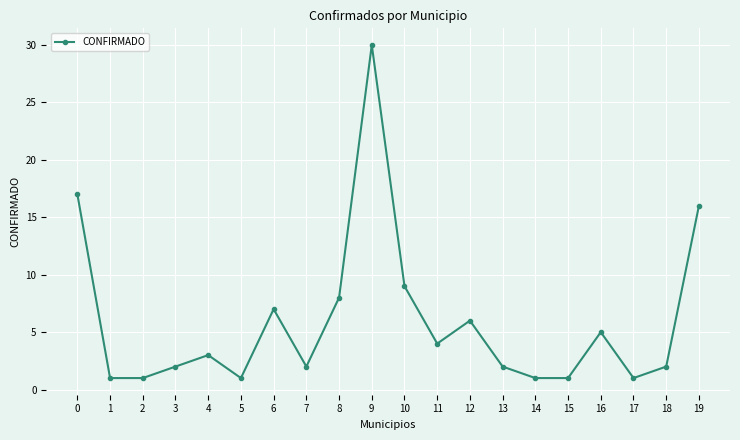

Reading left to right, transcribe all the data shown in this chart.

0=17	1=1	2=1	3=2	4=3	5=1	6=7	7=2	8=8	9=30	10=9	11=4	12=6	13=2	14=1	15=1	16=5	17=1	18=2	19=16